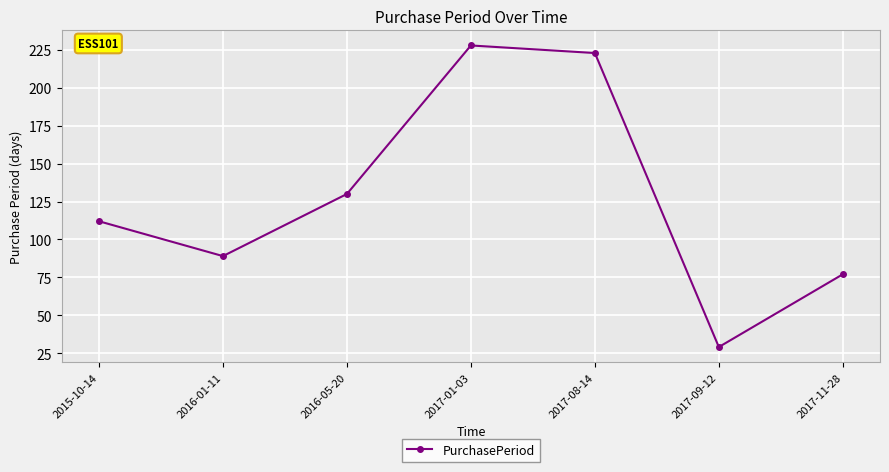

What is the change in value from 2015-10-14 to 2017-01-03?

+116